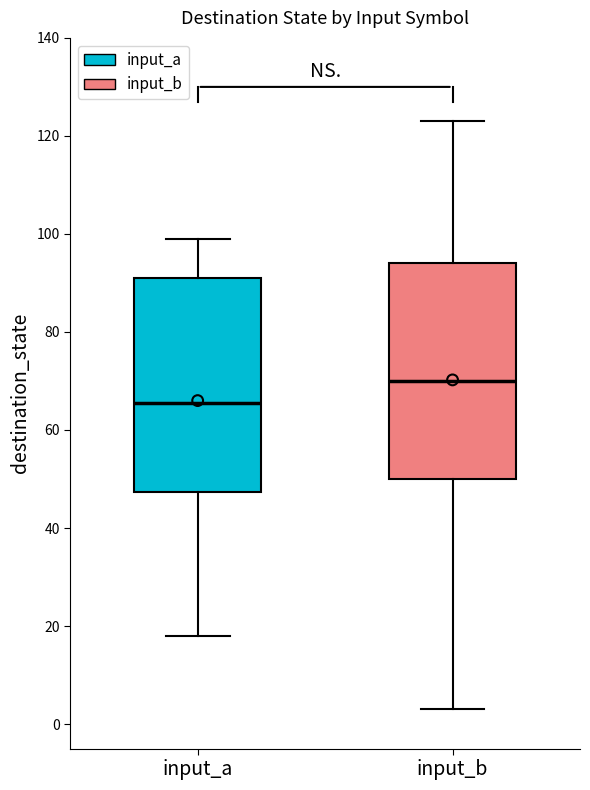

Which box has the highest median line?

input_b